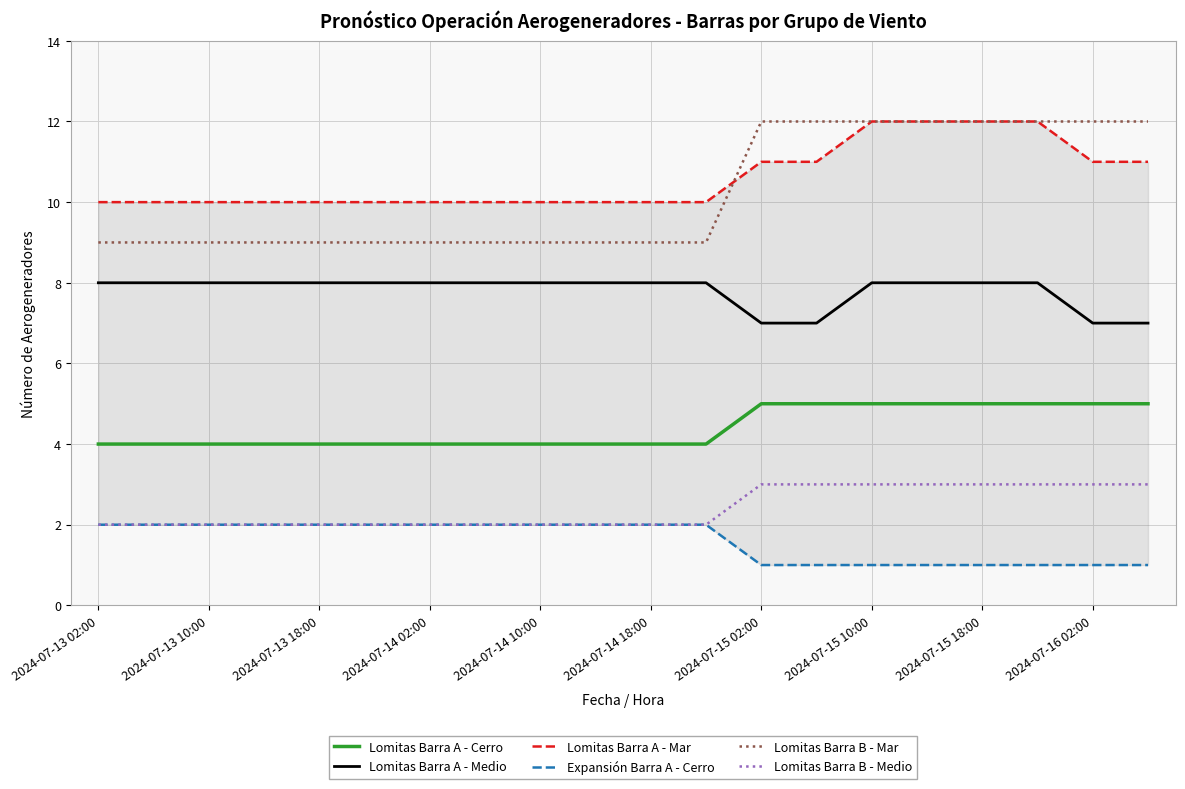

What is the difference between the highest and lowest values at 2024-07-13 02:00?

8